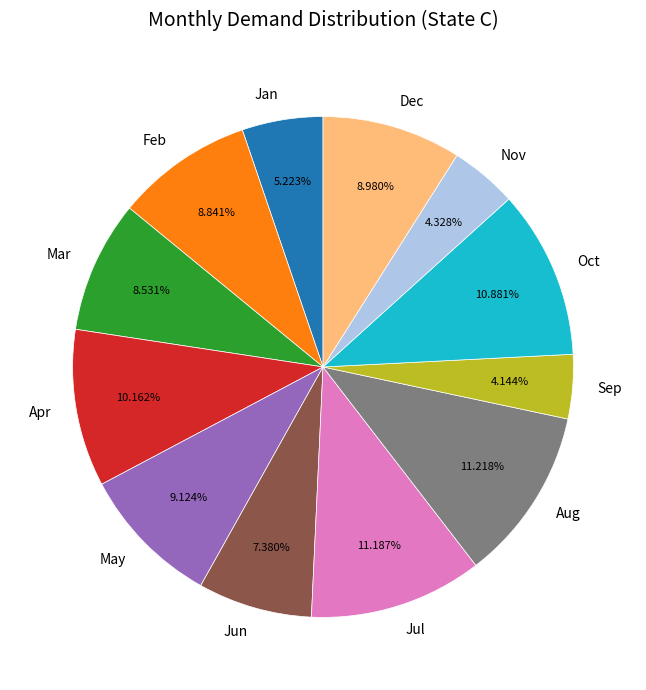

How much of the chart is everything except Jun?

92.6%